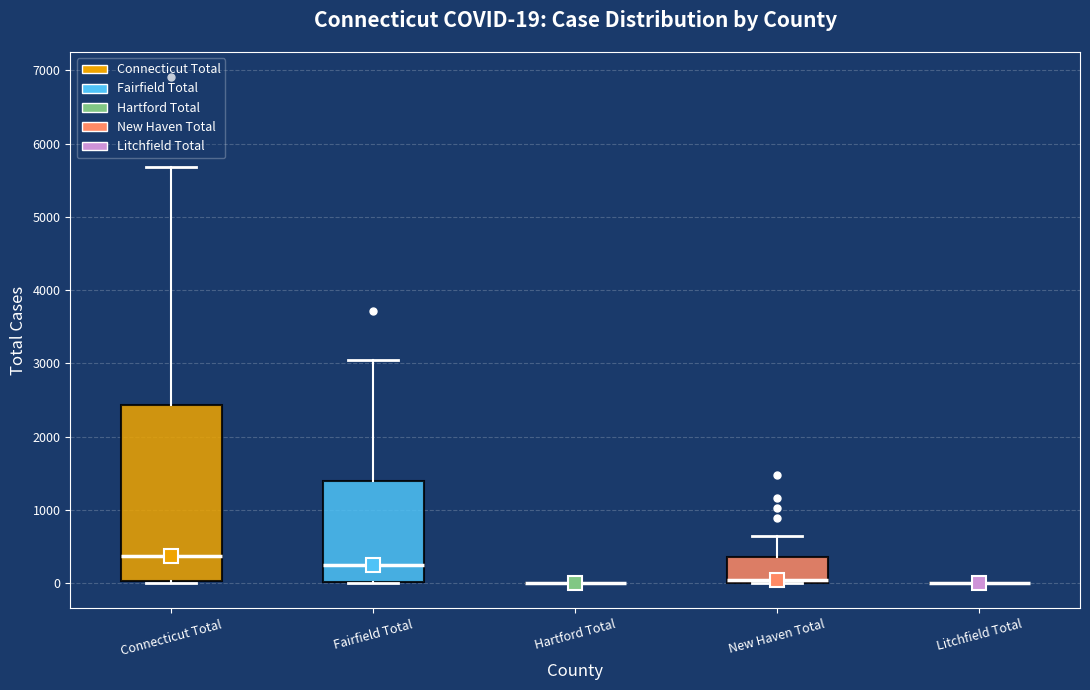

Which box is the tallest, from its lower edge to its upper edge?

Connecticut Total